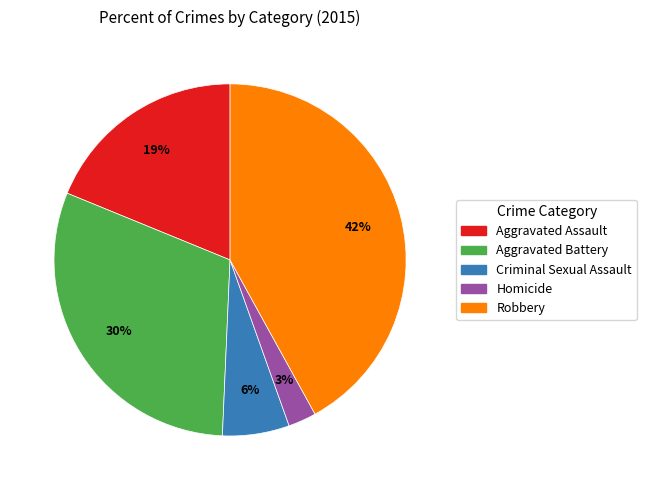

How many segments does this pie chart have?

5